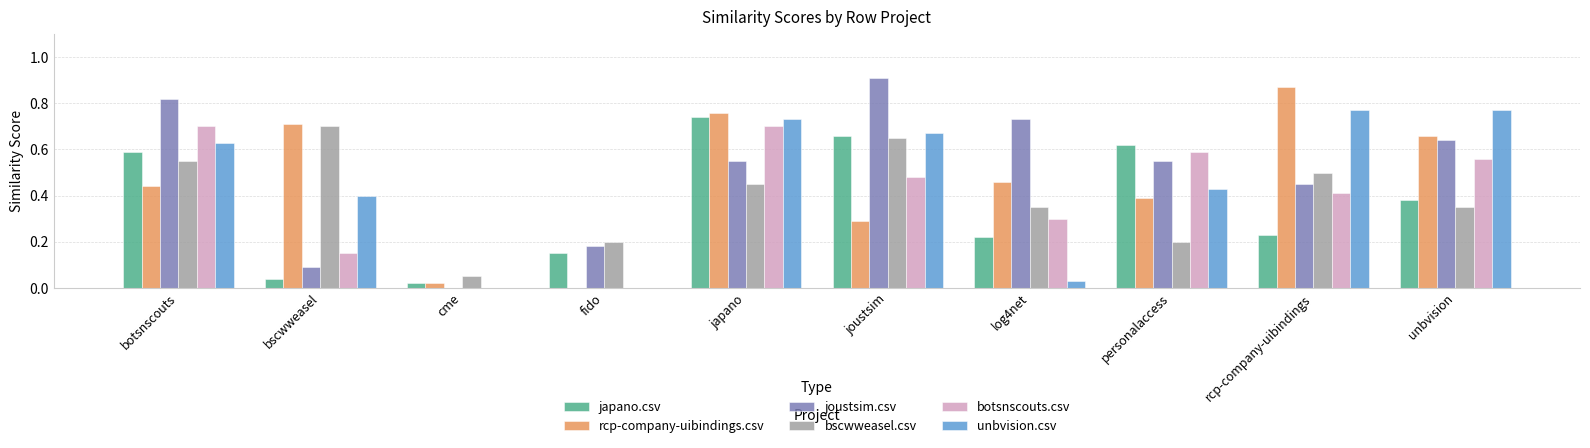

Is the value of bscwweasel.csv at fido greater than the value of rcp-company-uibindings.csv at unbvision?

No